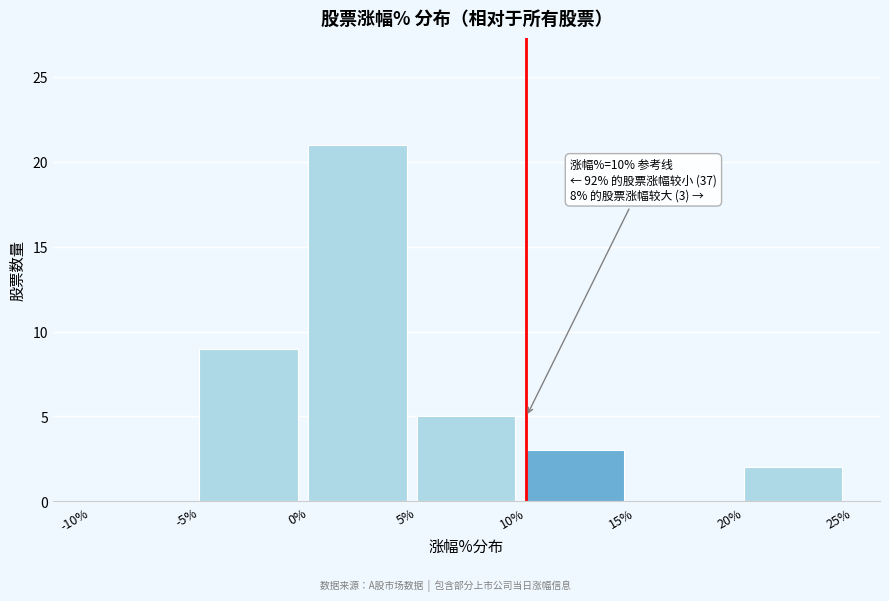

Over which range of the x-axis is the bar tallest?

0% to 5%